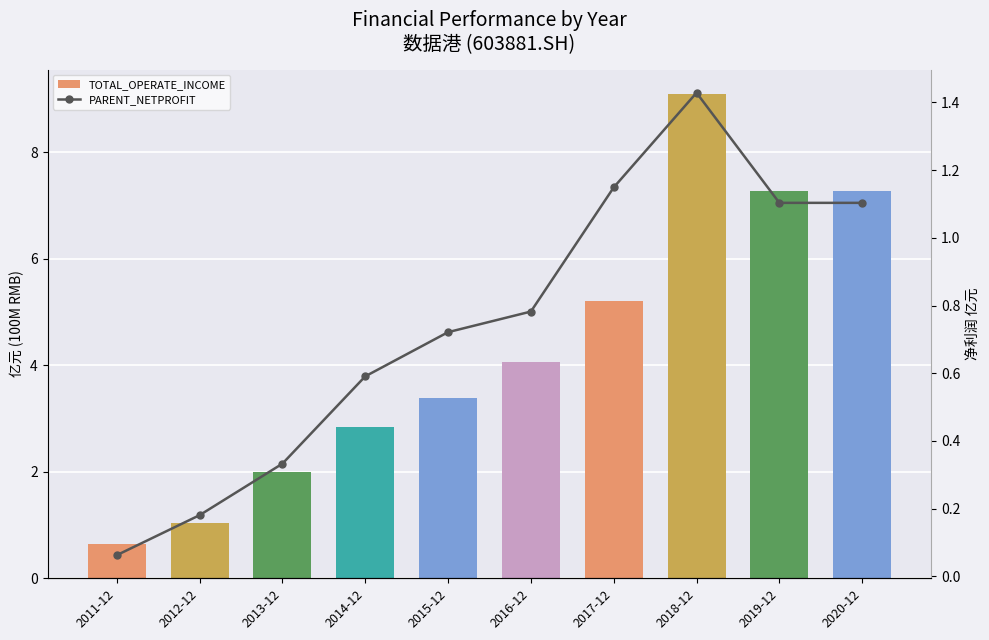

Reading left to right, what are all the values shown in this chart?

TOTAL_OPERATE_INCOME: 0.6	1.0	2.0	2.8	3.4	4.1	5.2	9.1	7.3	7.3
PARENT_NETPROFIT: 0.1	0.2	0.3	0.6	0.7	0.8	1.1	1.4	1.1	1.1